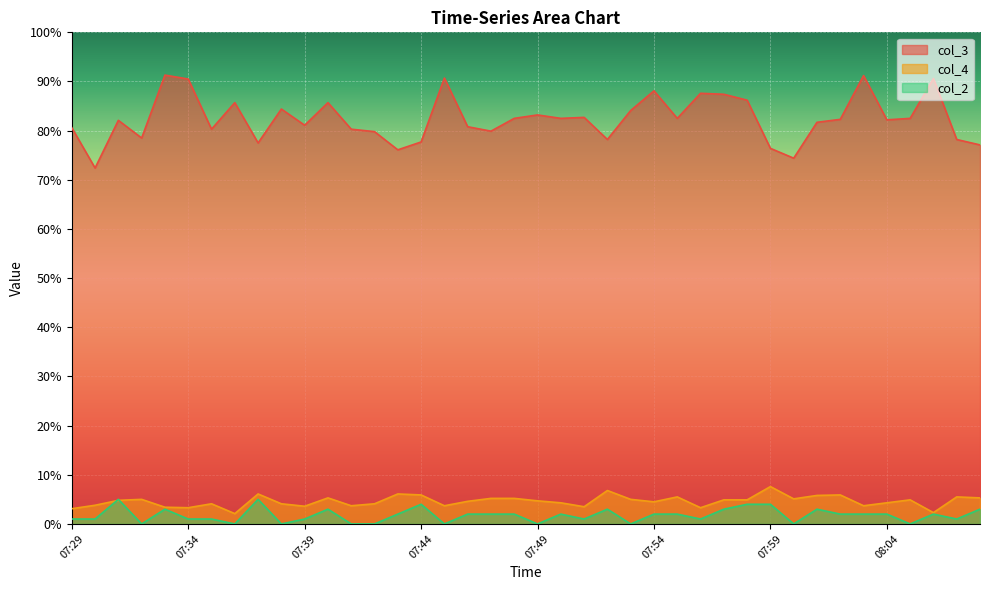

In col_3, how many points are lower than both neighbors (excluding endpoints)?

12